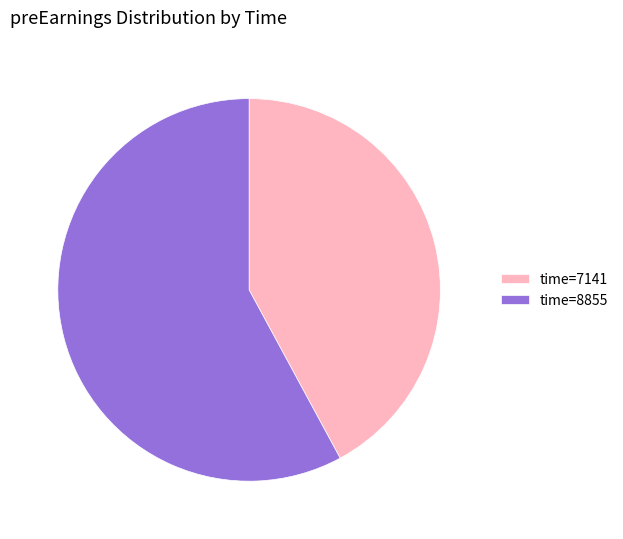

Which has a higher value, time=8855 or time=7141?

time=8855